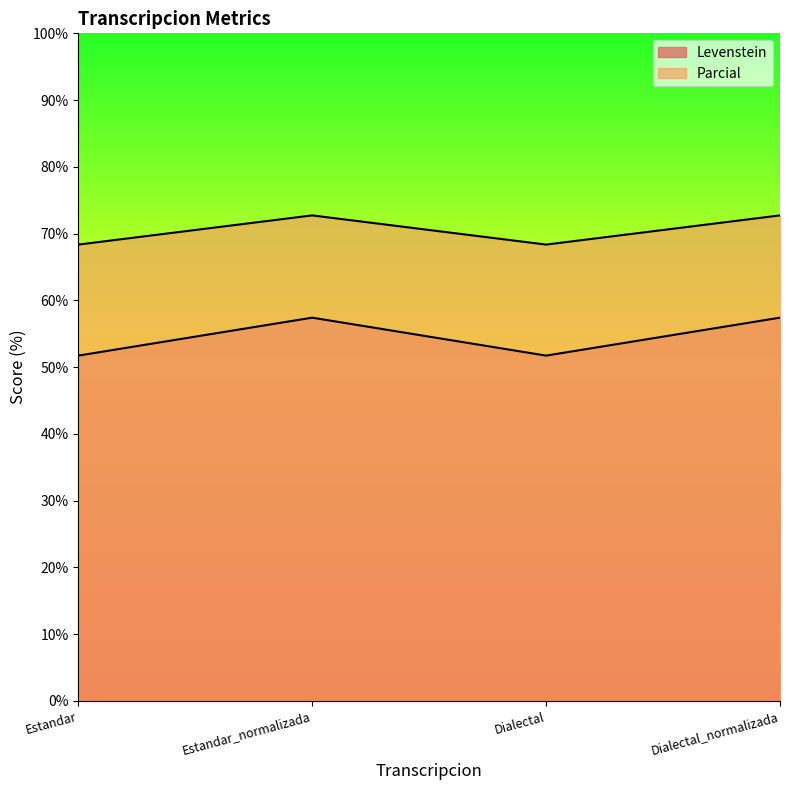

What is the sum of the Parcial values at Dialectal_normalizada and Estandar?

141.1